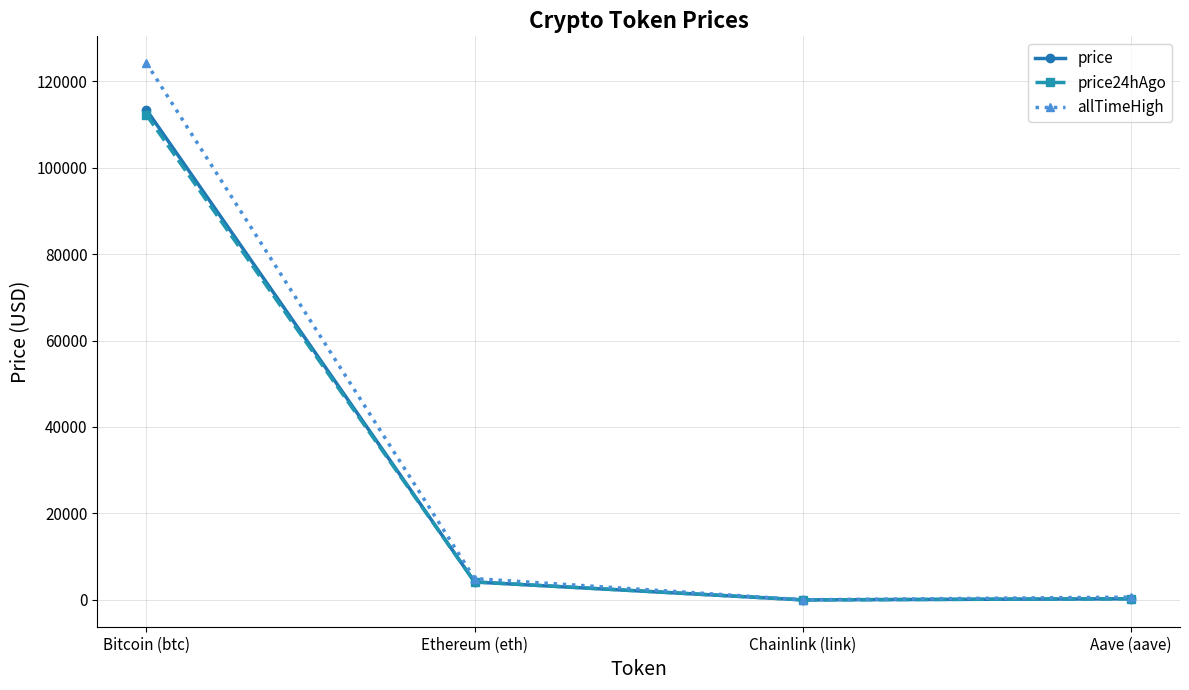

Which series changed the most between Bitcoin (btc) and Chainlink (link)?

allTimeHigh